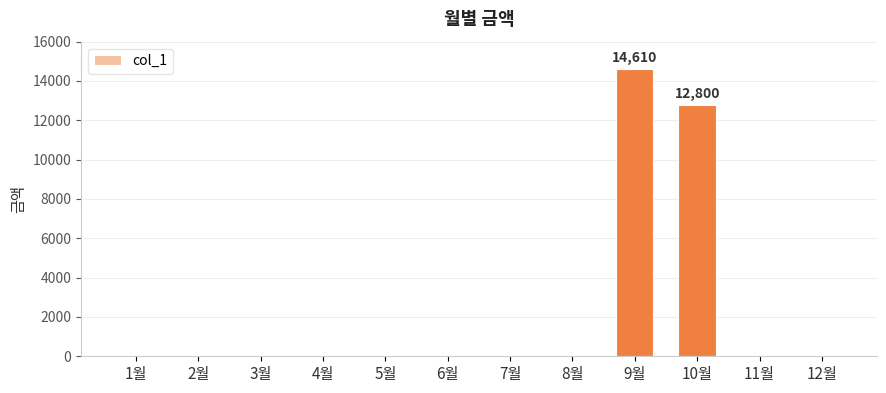

The value at 12월 is 0. True or false?

True